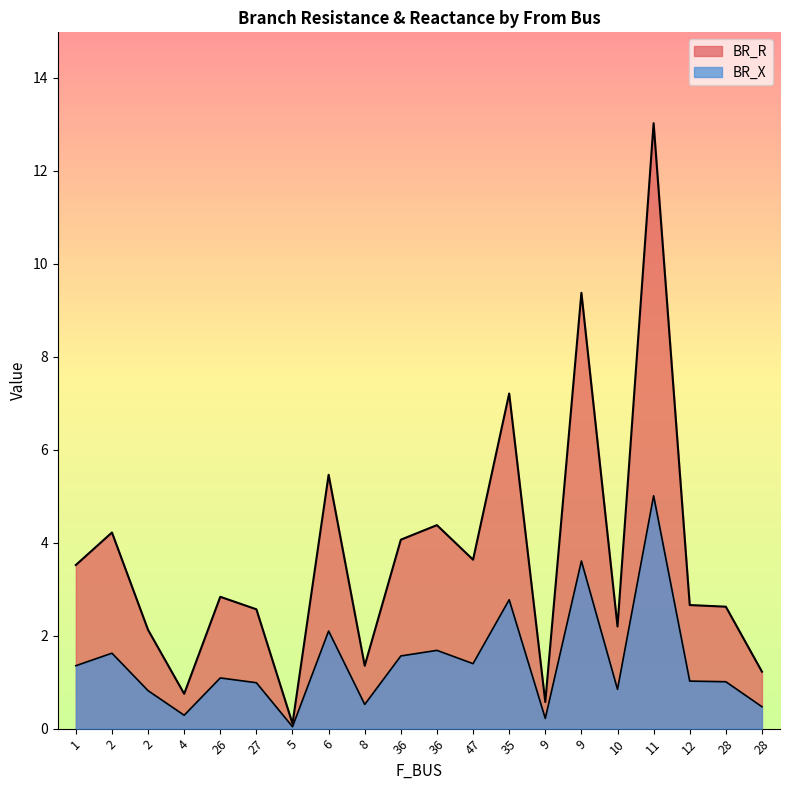

True or false: BR_R and BR_X cross at least once.

False